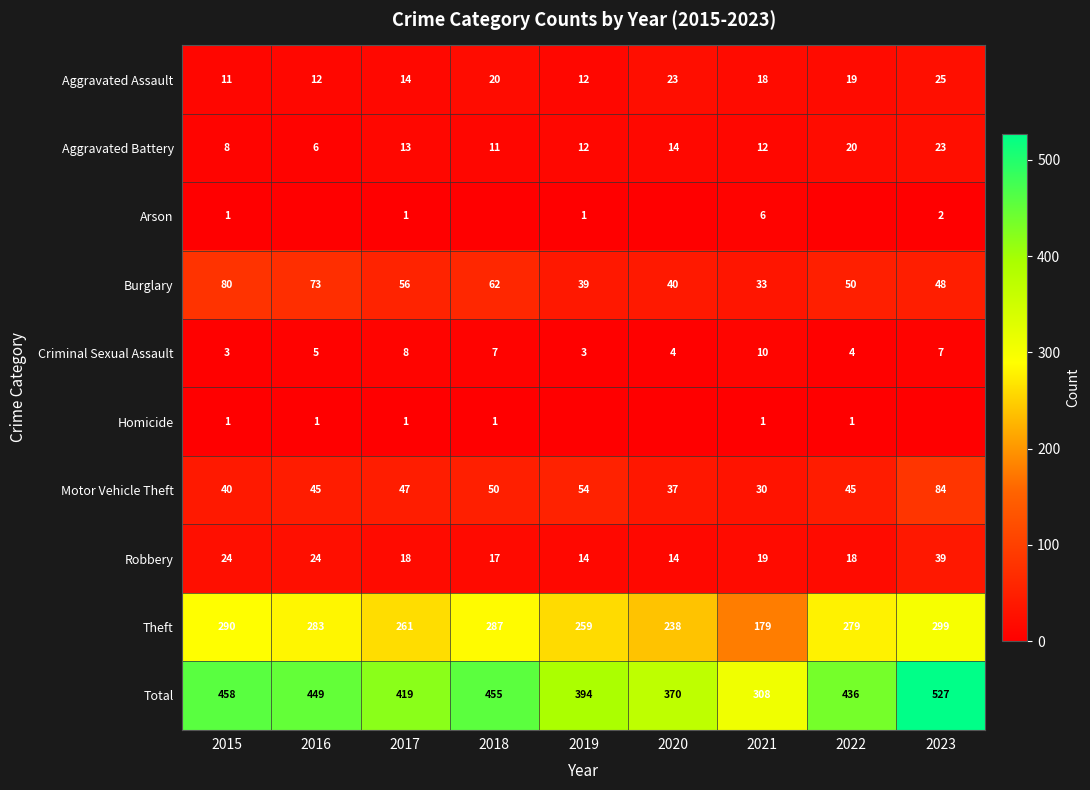

What is the approximate value of Motor Vehicle Theft at 2019, to the nearest 5?

55